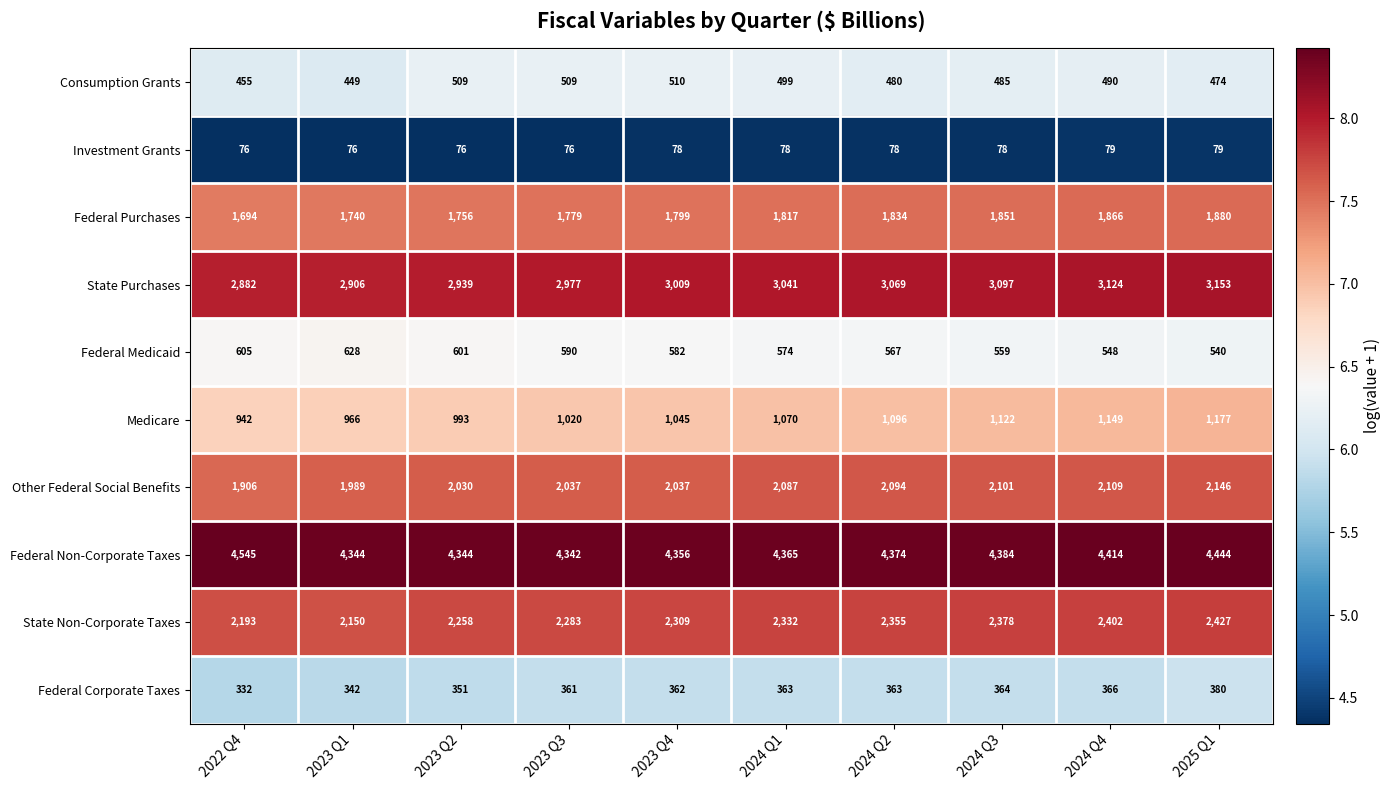

Read the Federal Corporate Taxes value at 2024 Q2.

363